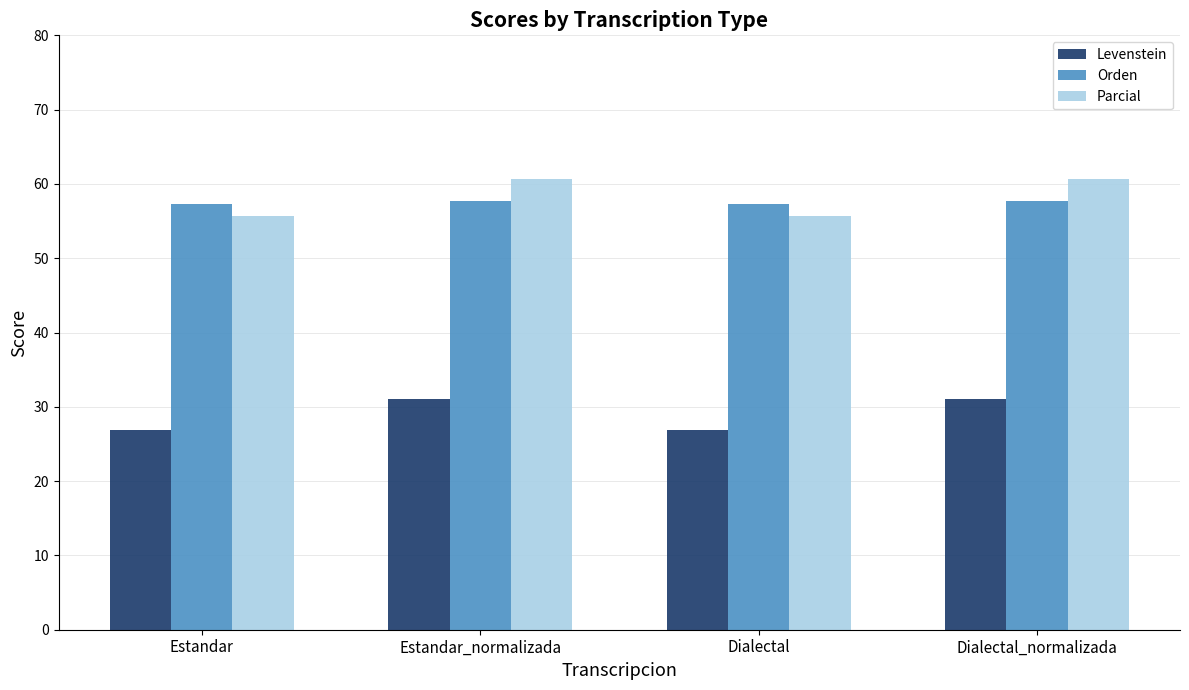

What is the highest value of the Parcial series?

60.7